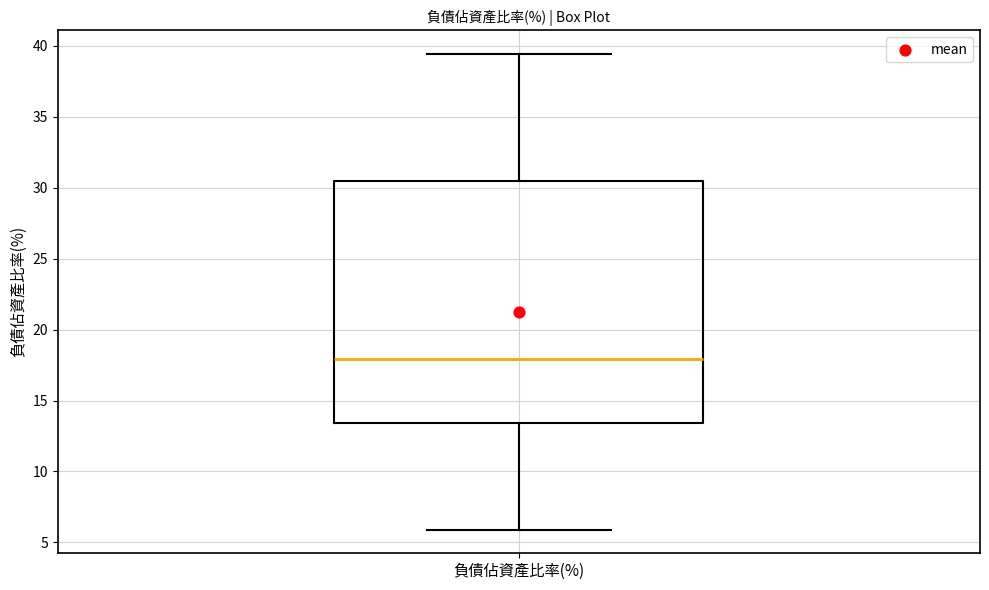

Where does the lower whisker of the box for 負債佔資產比率(%) end on the y-axis? The values are not printed on the chart, so give them approximately, as read against the axis.

6.0